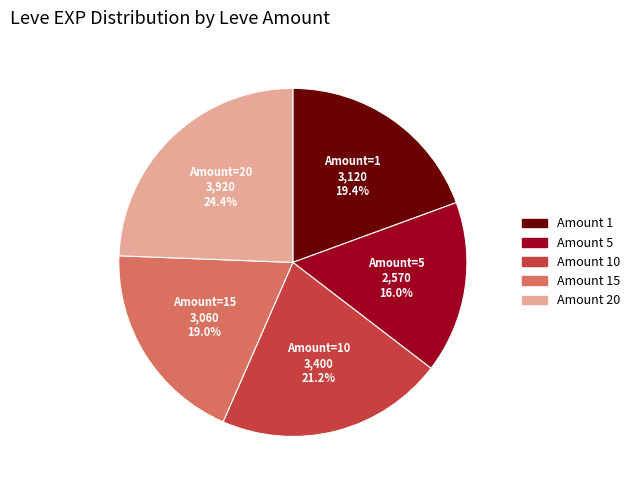

How many slices are in this pie chart?

5